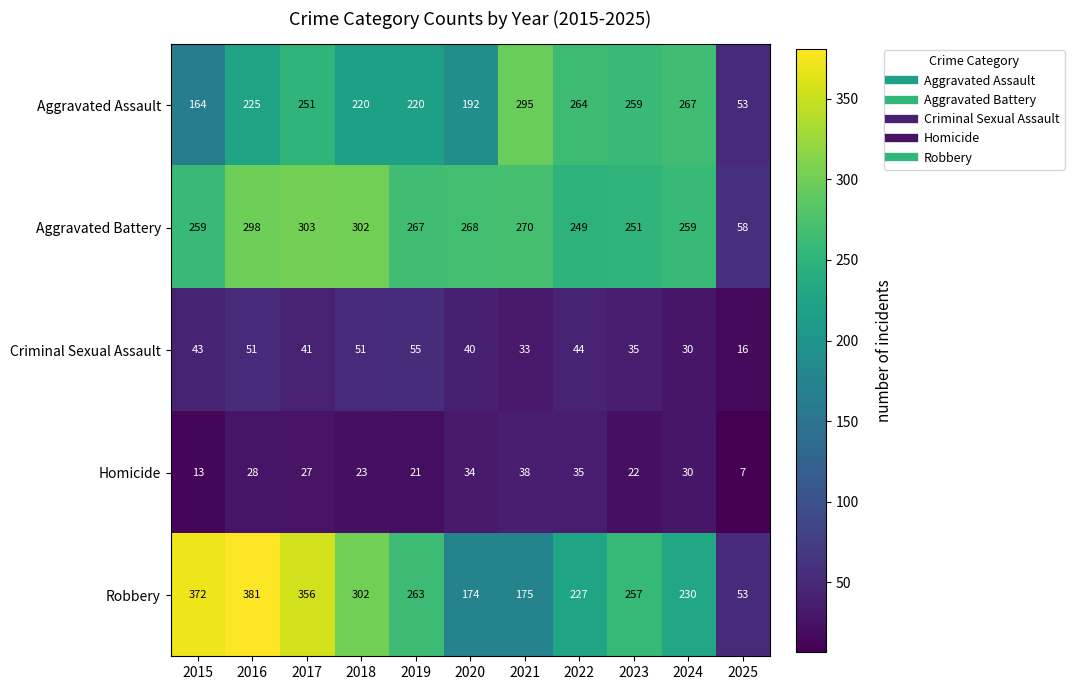

The Aggravated Battery series shows 140 at 2019. True or false?

False